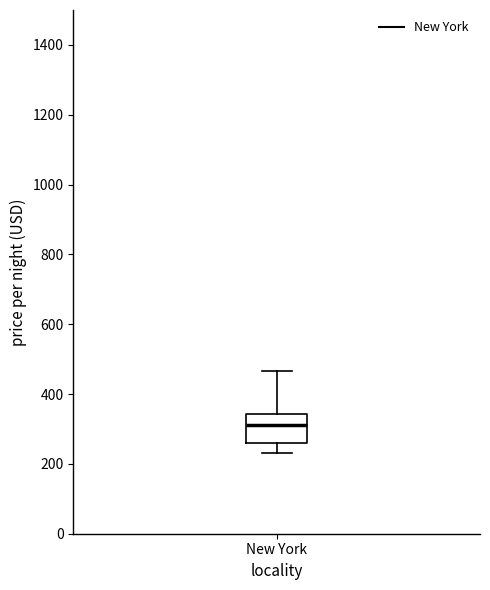

Where is the lower edge of the box for New York on the y-axis? The values are not printed on the chart, so give them approximately, as read against the axis.

260